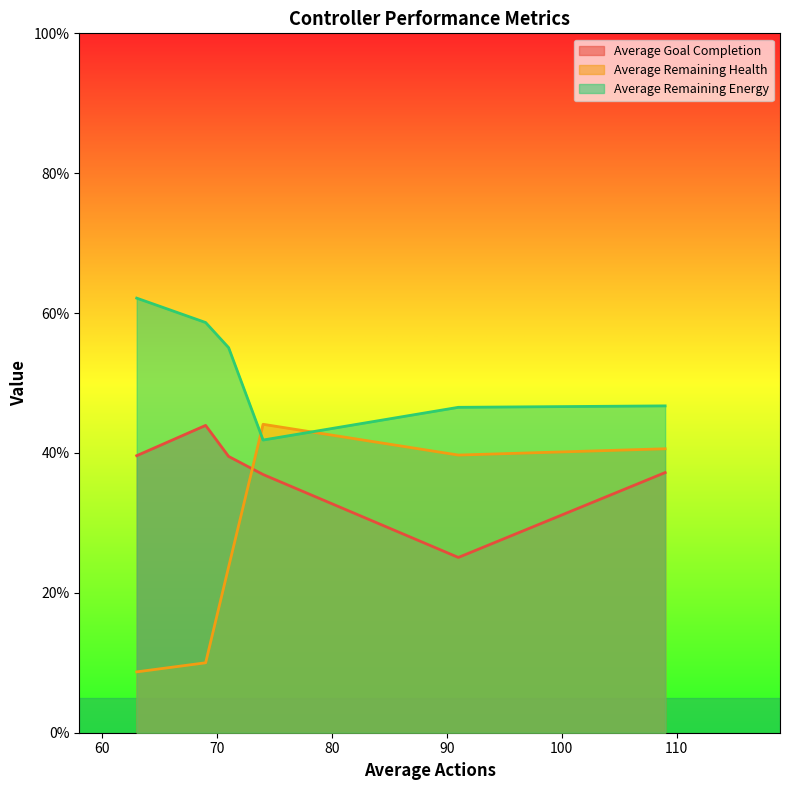

Which series has the largest total across all categories?

Average Remaining Energy